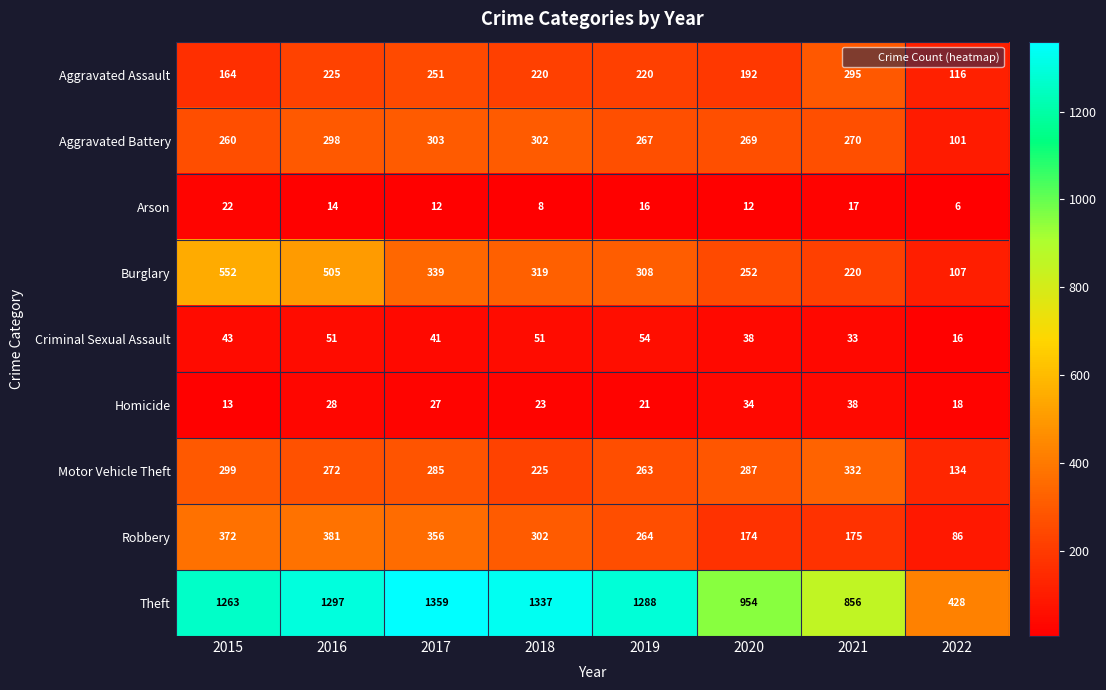

At which category is the sum across all series the highest?

2016